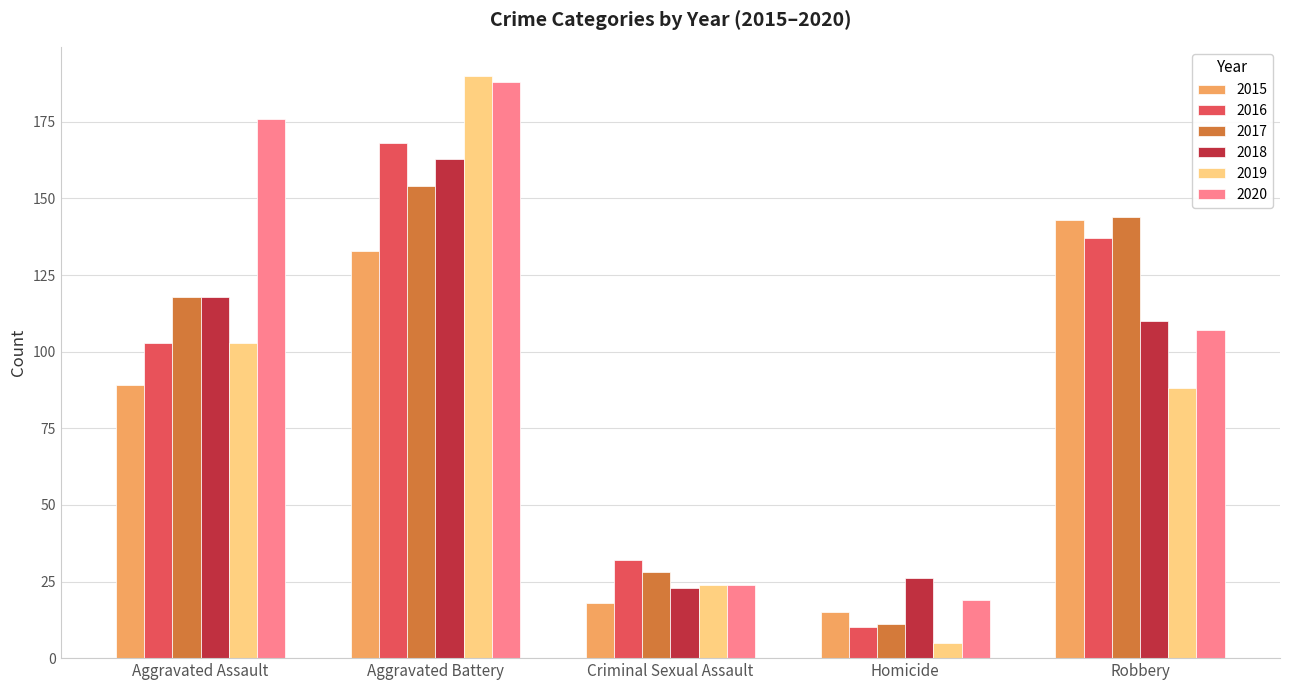

What is the total value across all series at Aggravated Battery?

996